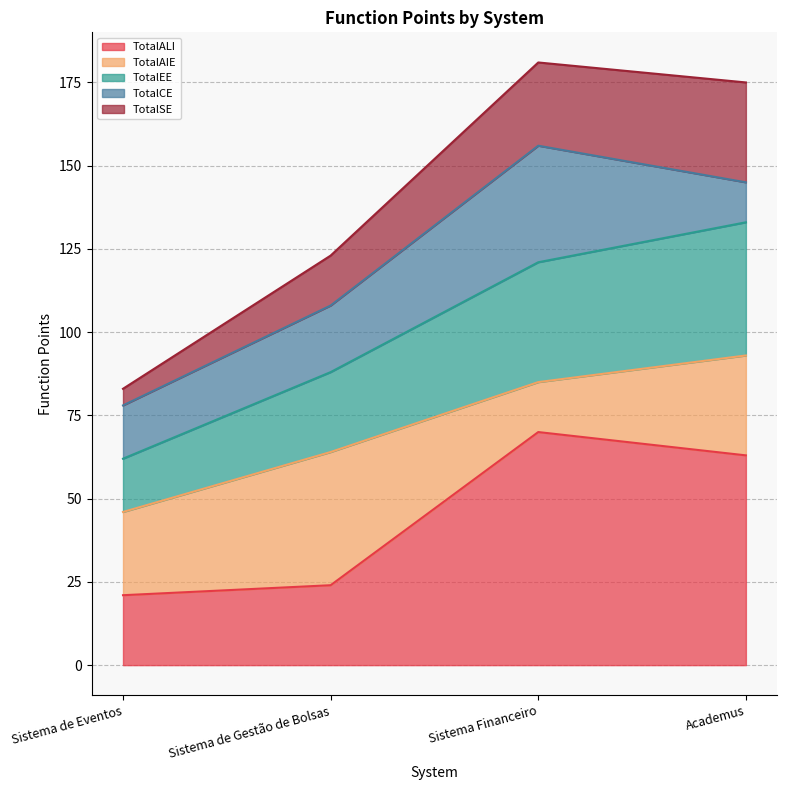

Which has a higher value, Sistema de Gestão de Bolsas or Sistema de Eventos?

Sistema de Gestão de Bolsas